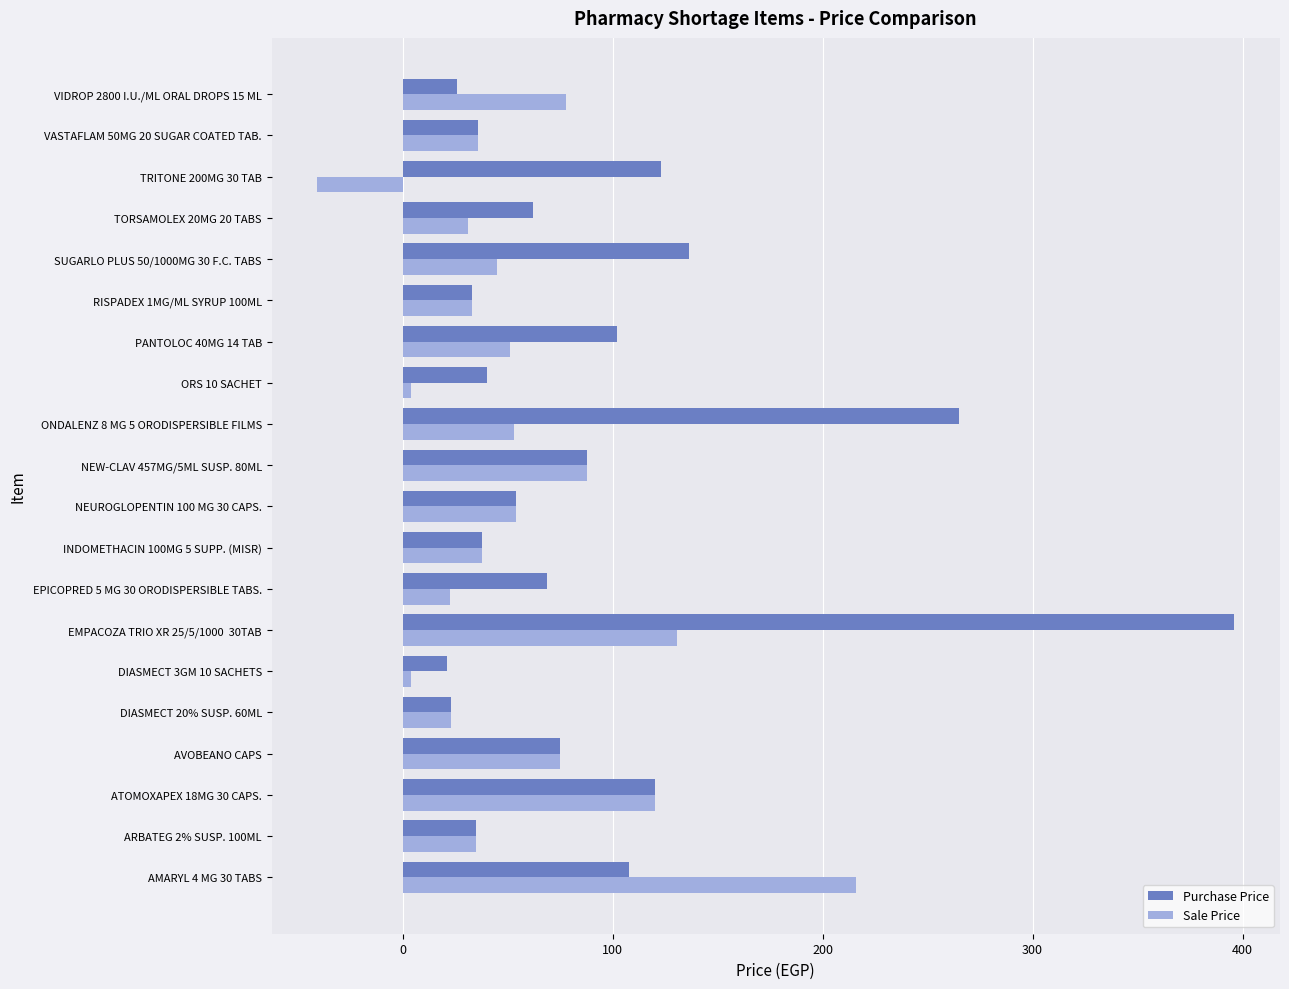

Which series has the largest range (max minus min)?

Purchase Price